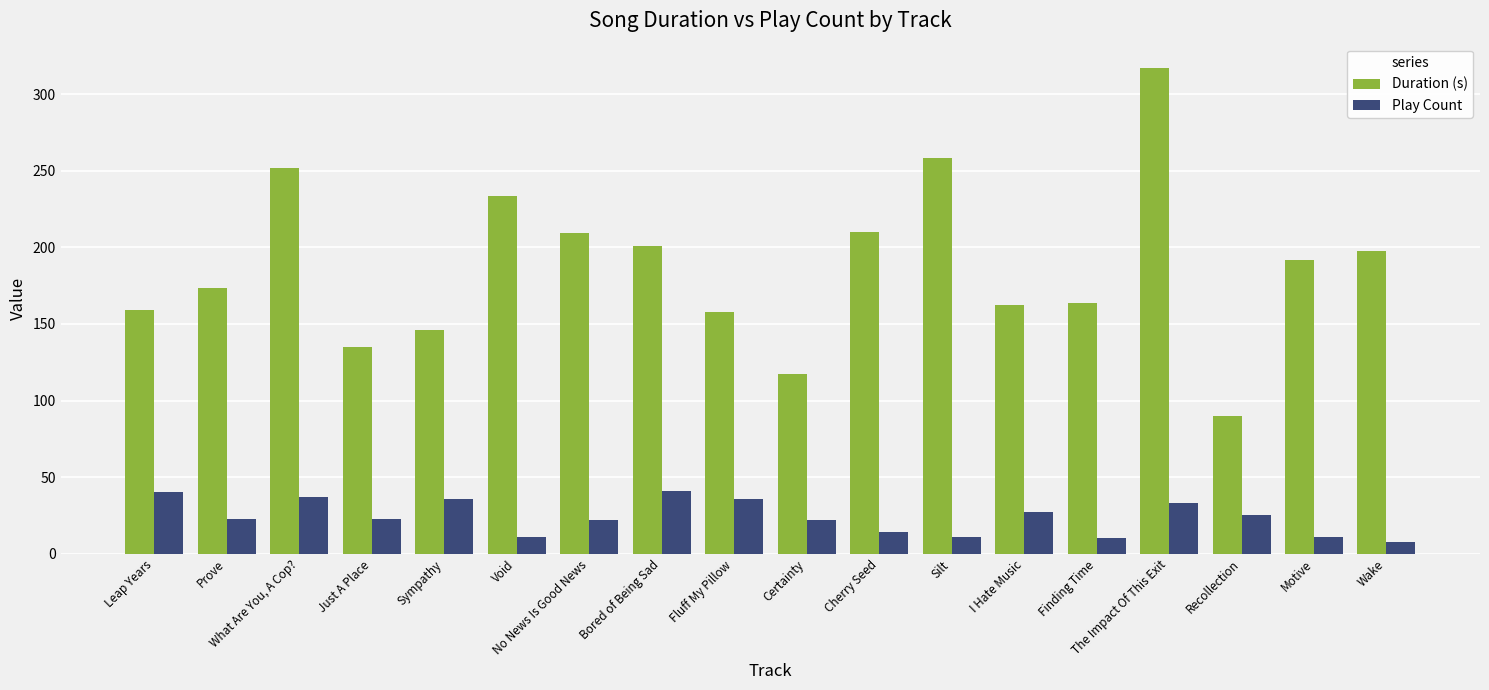

What is the difference between the Duration (s) values at Bored of Being Sad and Certainty?

83.2